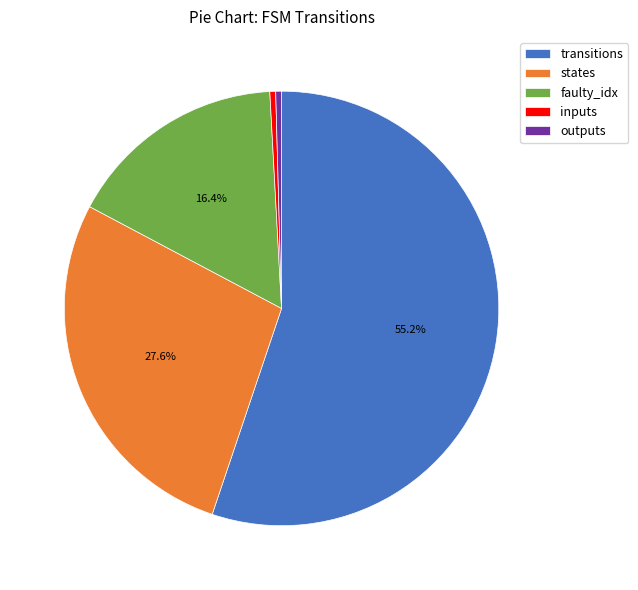

Does any single category account for the majority?

Yes